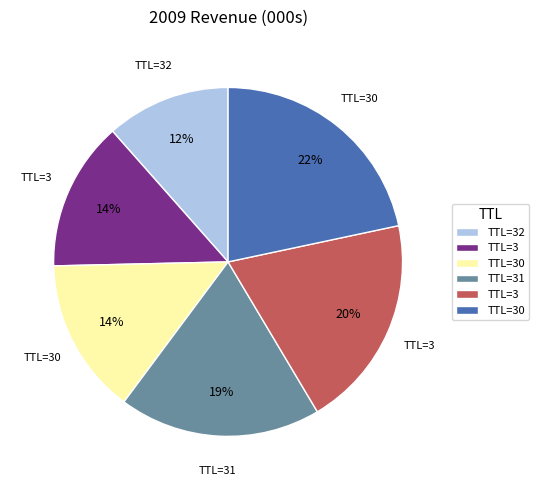

Is there any slice that represents more than half of the pie?

No